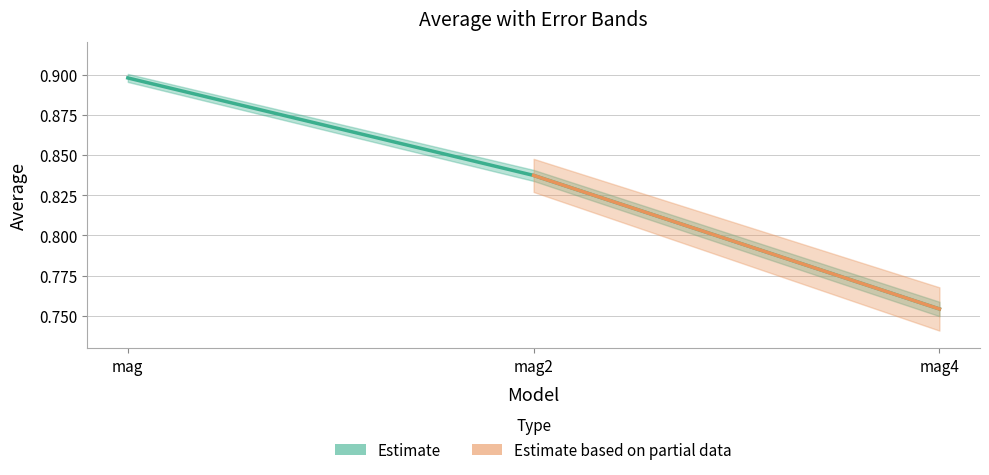

What position from the left is mag4?

3